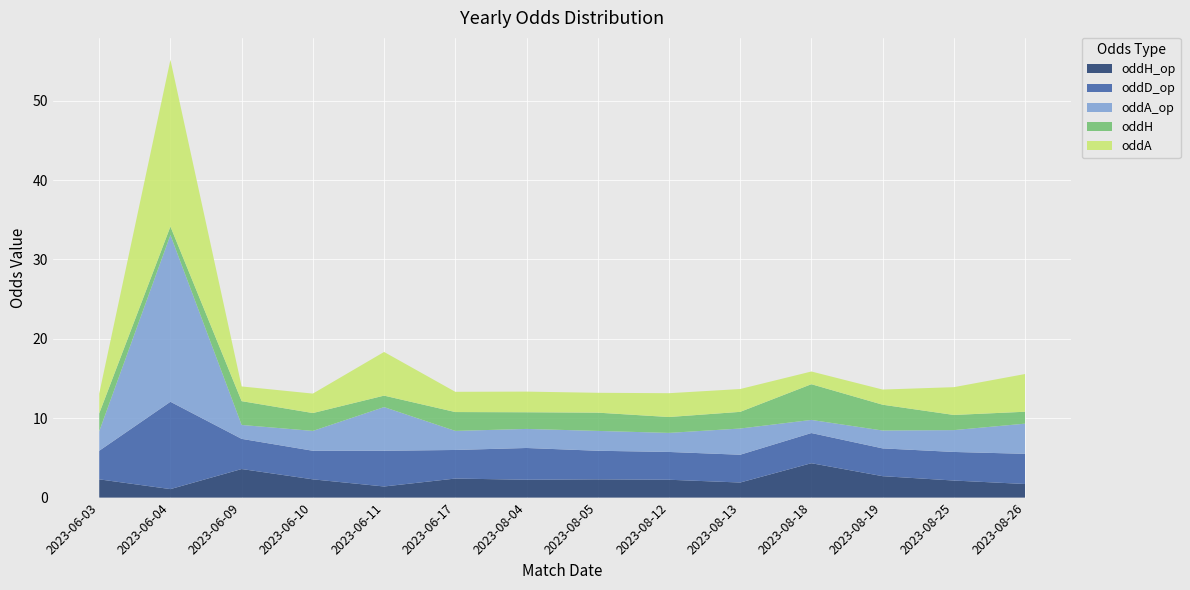

Reading left to right, what are all the values shown in this chart?

oddH_op: 2023-06-03=2.3	2023-06-04=1.1	2023-06-09=3.6	2023-06-10=2.3	2023-06-11=1.4	2023-06-17=2.4	2023-08-04=2.2	2023-08-05=2.3	2023-08-12=2.2	2023-08-13=1.9	2023-08-18=4.3	2023-08-19=2.7	2023-08-25=2.1	2023-08-26=1.7
oddD_op: 2023-06-03=3.6	2023-06-04=11.0	2023-06-09=3.8	2023-06-10=3.6	2023-06-11=4.5	2023-06-17=3.6	2023-08-04=4.0	2023-08-05=3.6	2023-08-12=3.5	2023-08-13=3.5	2023-08-18=3.8	2023-08-19=3.5	2023-08-25=3.6	2023-08-26=3.8
oddA_op: 2023-06-03=2.5	2023-06-04=21.0	2023-06-09=1.8	2023-06-10=2.5	2023-06-11=5.5	2023-06-17=2.4	2023-08-04=2.4	2023-08-05=2.5	2023-08-12=2.4	2023-08-13=3.3	2023-08-18=1.6	2023-08-19=2.2	2023-08-25=2.8	2023-08-26=3.8
oddH: 2023-06-03=2.2	2023-06-04=1.1	2023-06-09=3.0	2023-06-10=2.2	2023-06-11=1.4	2023-06-17=2.4	2023-08-04=2.1	2023-08-05=2.3	2023-08-12=2.0	2023-08-13=2.1	2023-08-18=4.5	2023-08-19=3.2	2023-08-25=1.9	2023-08-26=1.5
oddA: 2023-06-03=2.5	2023-06-04=21.0	2023-06-09=1.9	2023-06-10=2.5	2023-06-11=5.5	2023-06-17=2.5	2023-08-04=2.6	2023-08-05=2.5	2023-08-12=3.0	2023-08-13=2.9	2023-08-18=1.6	2023-08-19=1.9	2023-08-25=3.5	2023-08-26=4.8